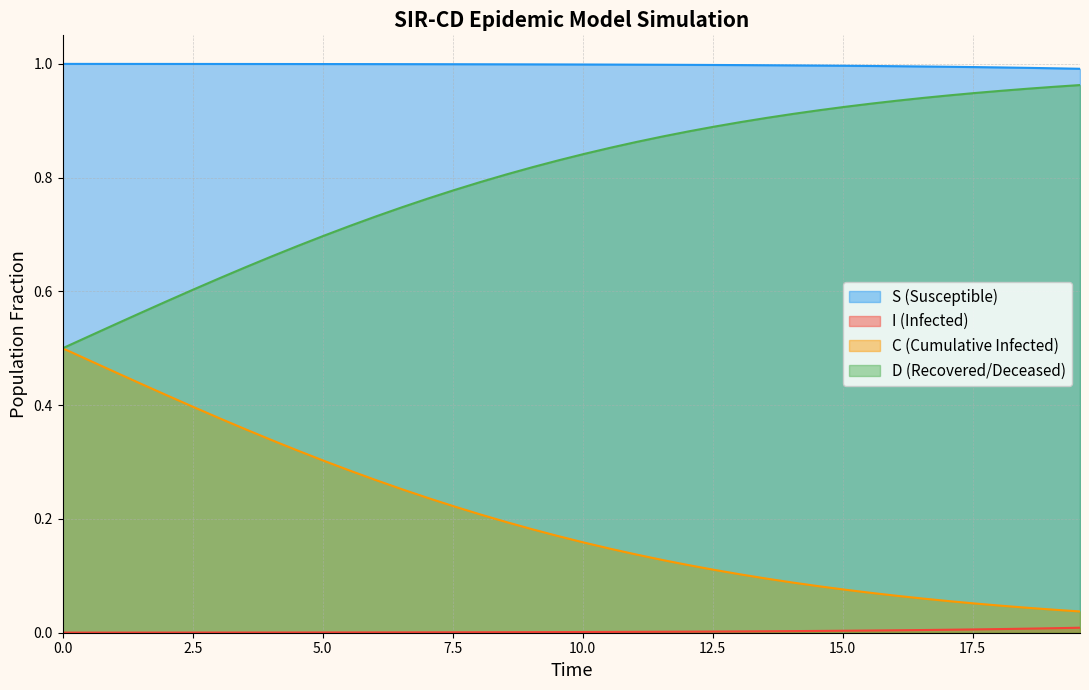

Which series has the largest total across all categories?

S (Susceptible)